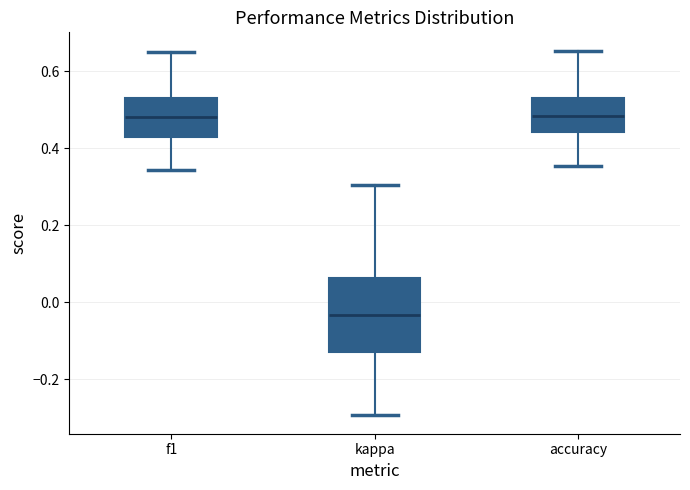

Comparing the boxes themselves (not the whiskers), which one is the tallest?

kappa